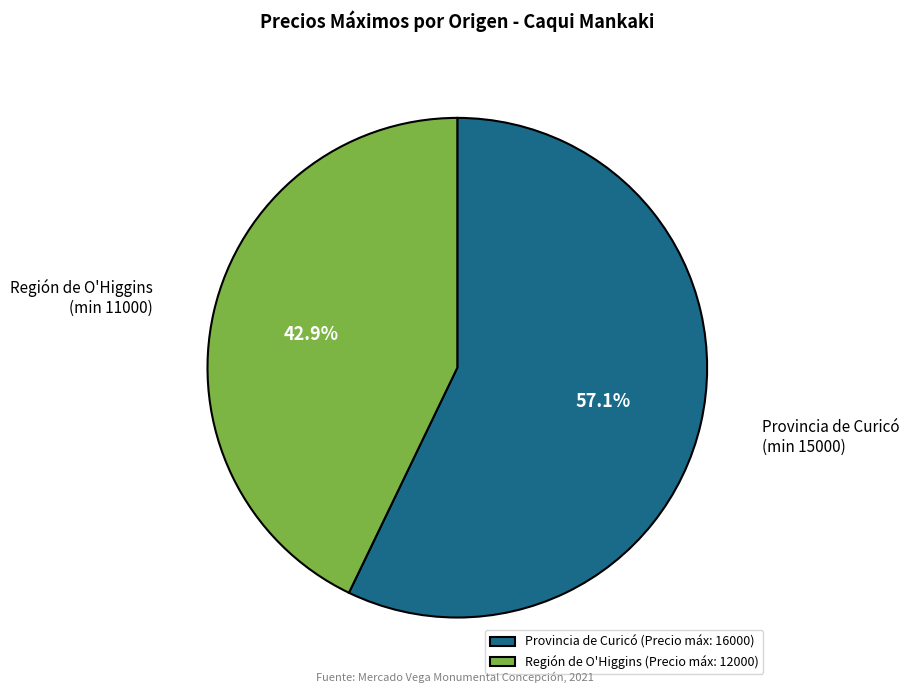

What is the largest slice in the pie chart?

Provincia de Curicó (Precio máx: 16000)